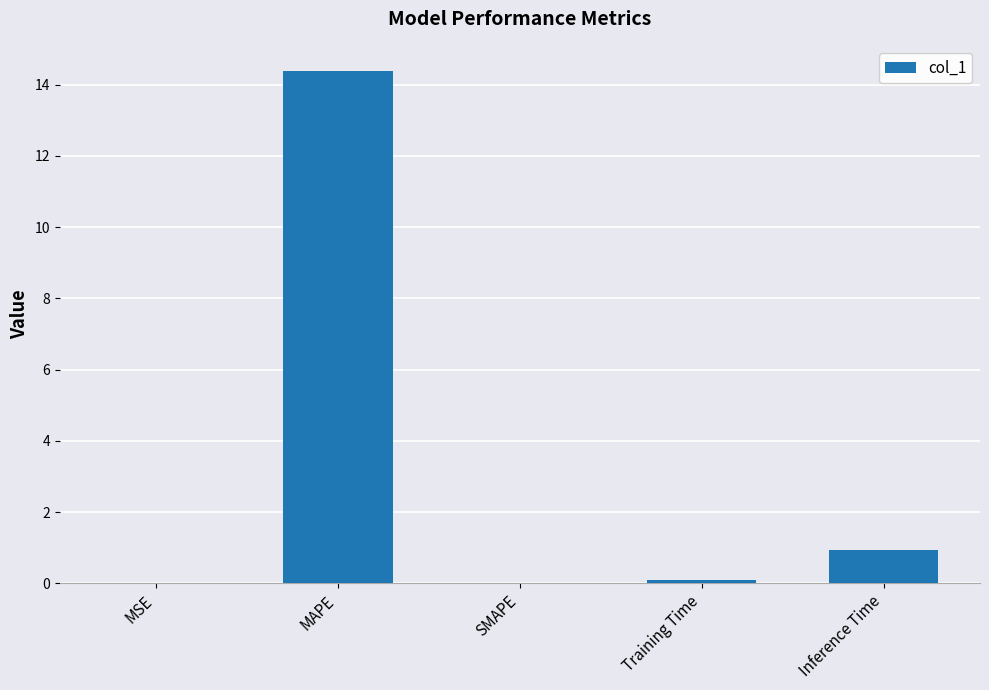

At which category does the chart reach its peak across all series?

MAPE